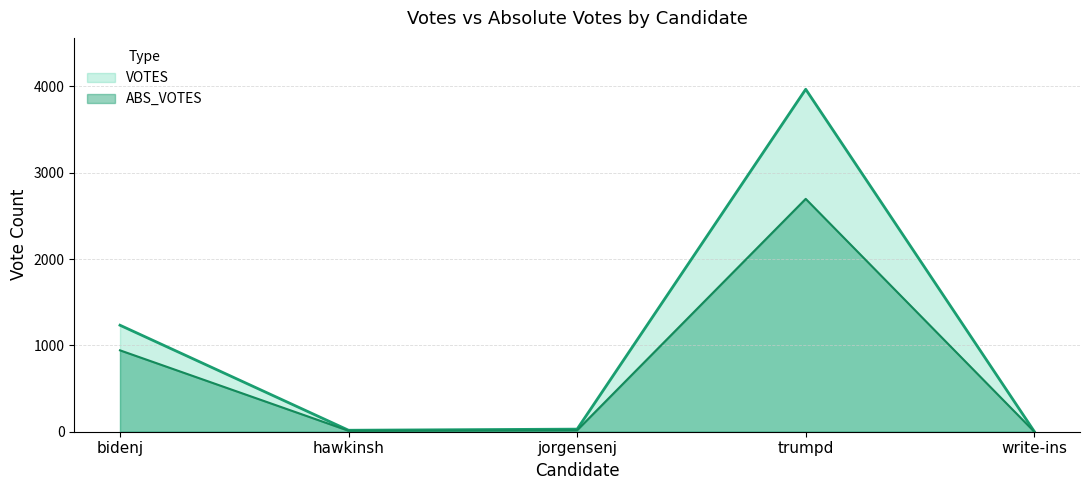

How many values in the ABS_VOTES series exceed 17?

2